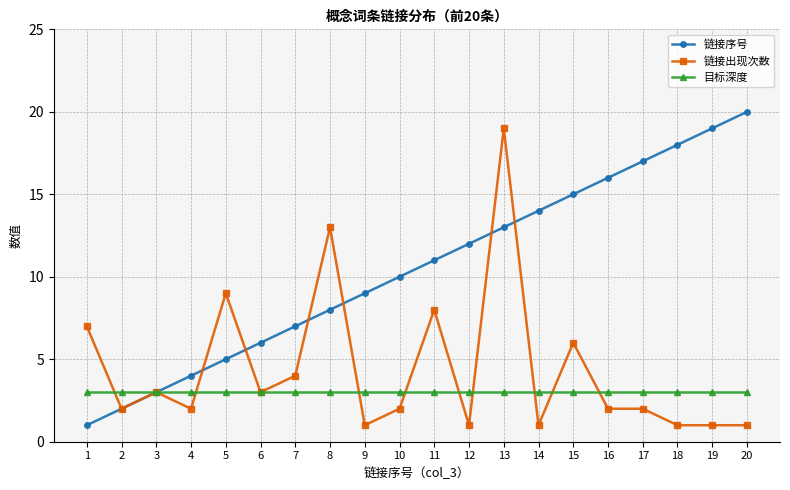

Rank the series by their average value, from lowest to highest.

目标深度, 链接出现次数, 链接序号